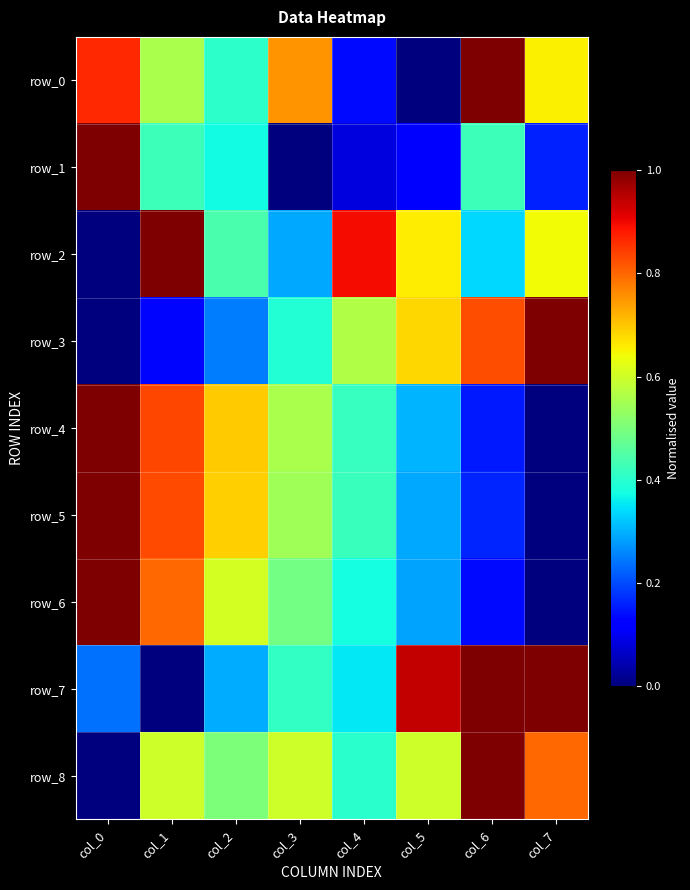

Which series changed the most between col_1 and col_3?

row_2